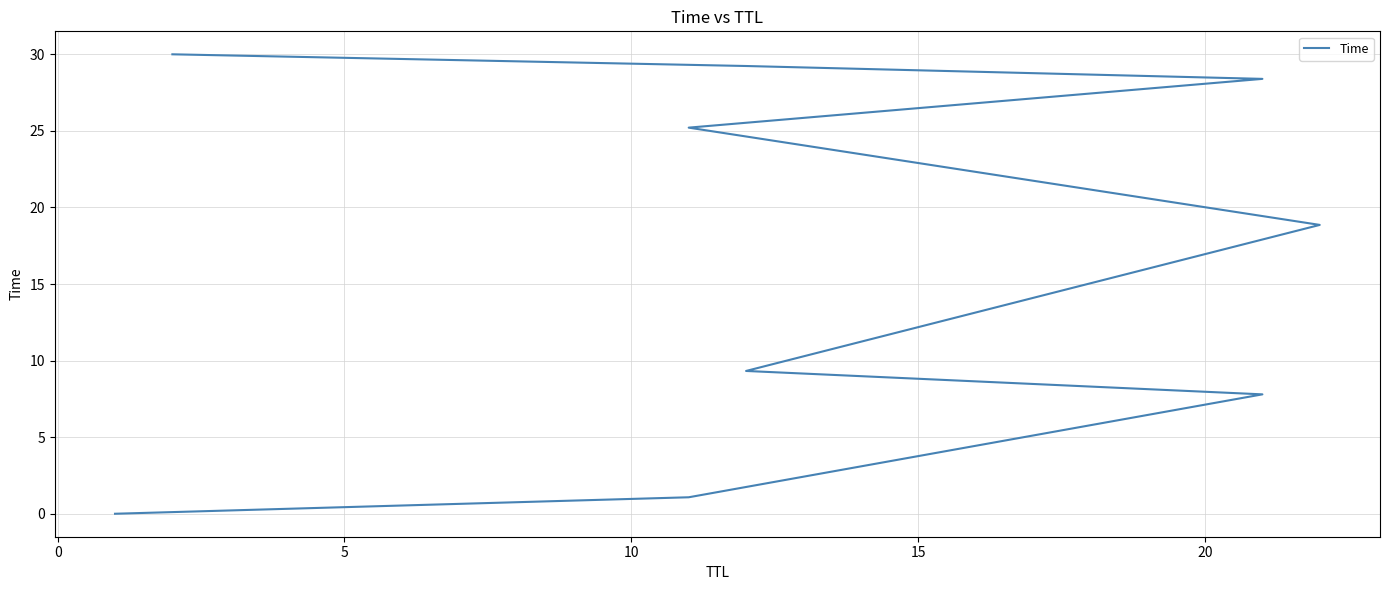

What is the approximate value at 10?

9.3